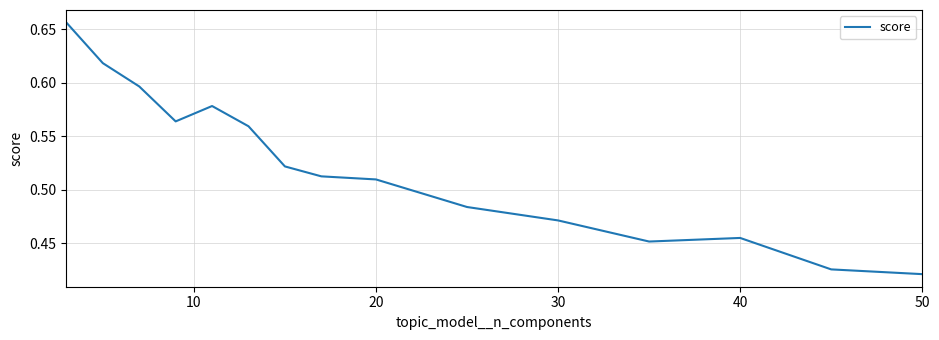

The value at 50 is 0.8. True or false?

False